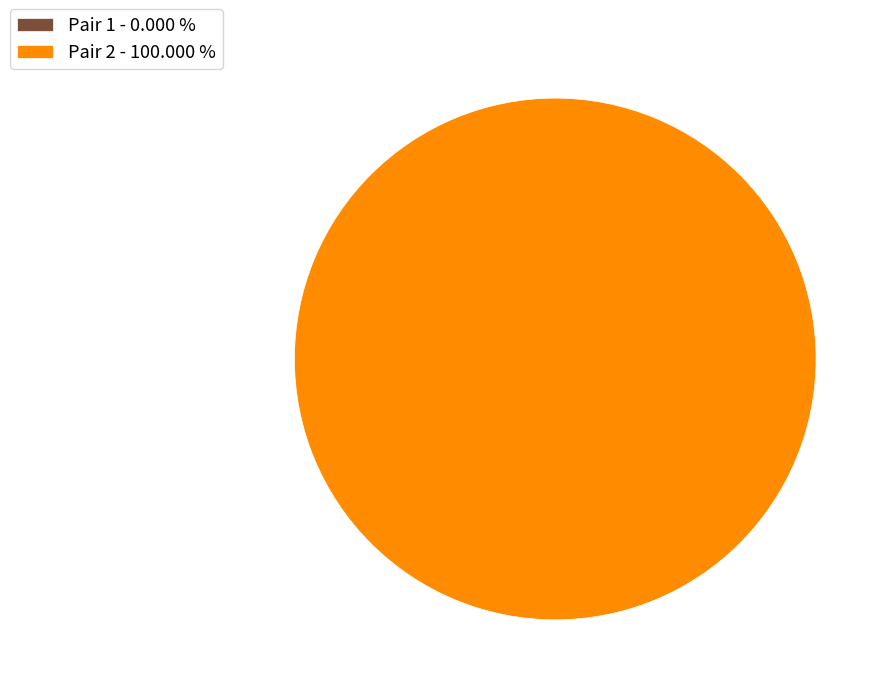

To the nearest percent, what is the difference between the Pair 1 - Peter Simon / Gerald Harrod and Pair 2 - John Smith / Michael Gunderson slice percentages?

100%